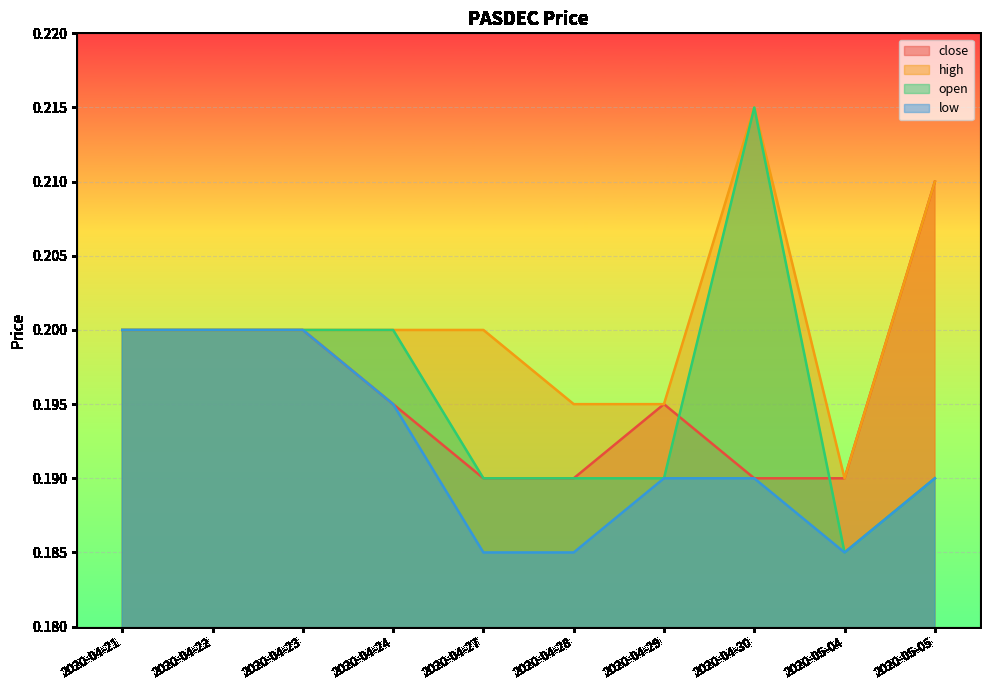

What is the label of the 2nd point from the right?

2020-05-04